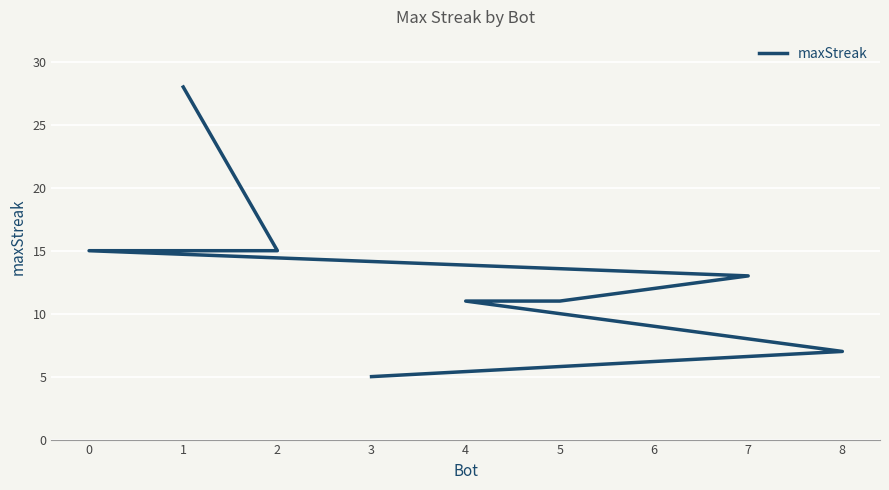

Which has a higher value, 4 or 8?

4